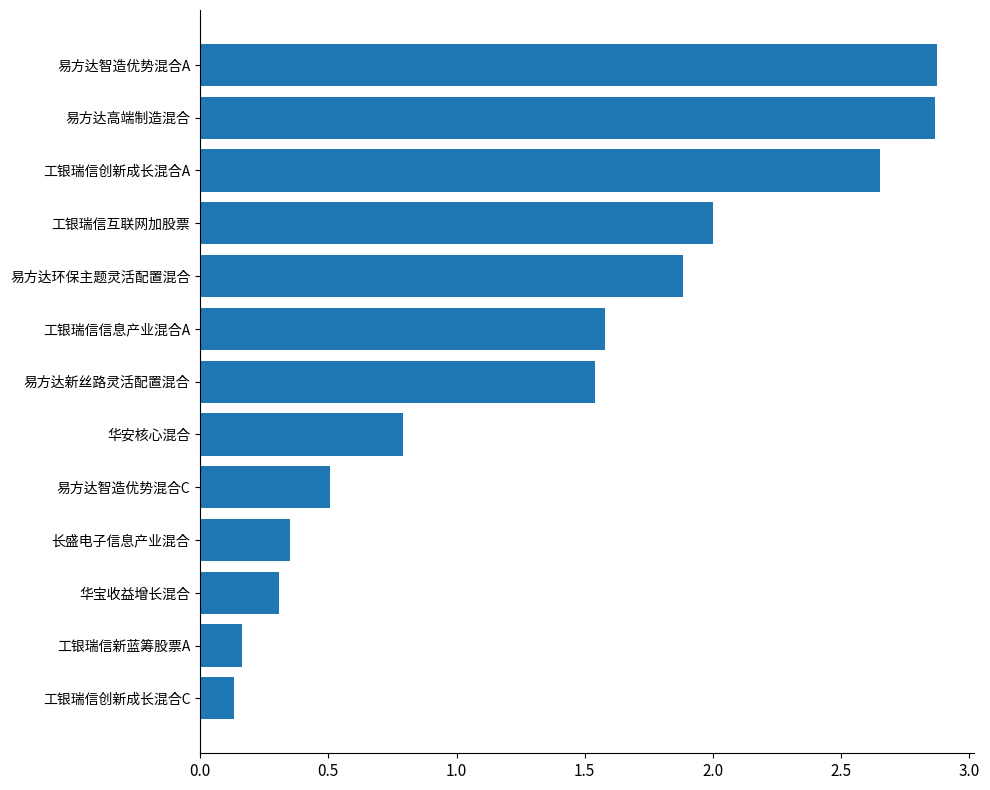

Where is the data nearest to the value 1?

华安核心混合